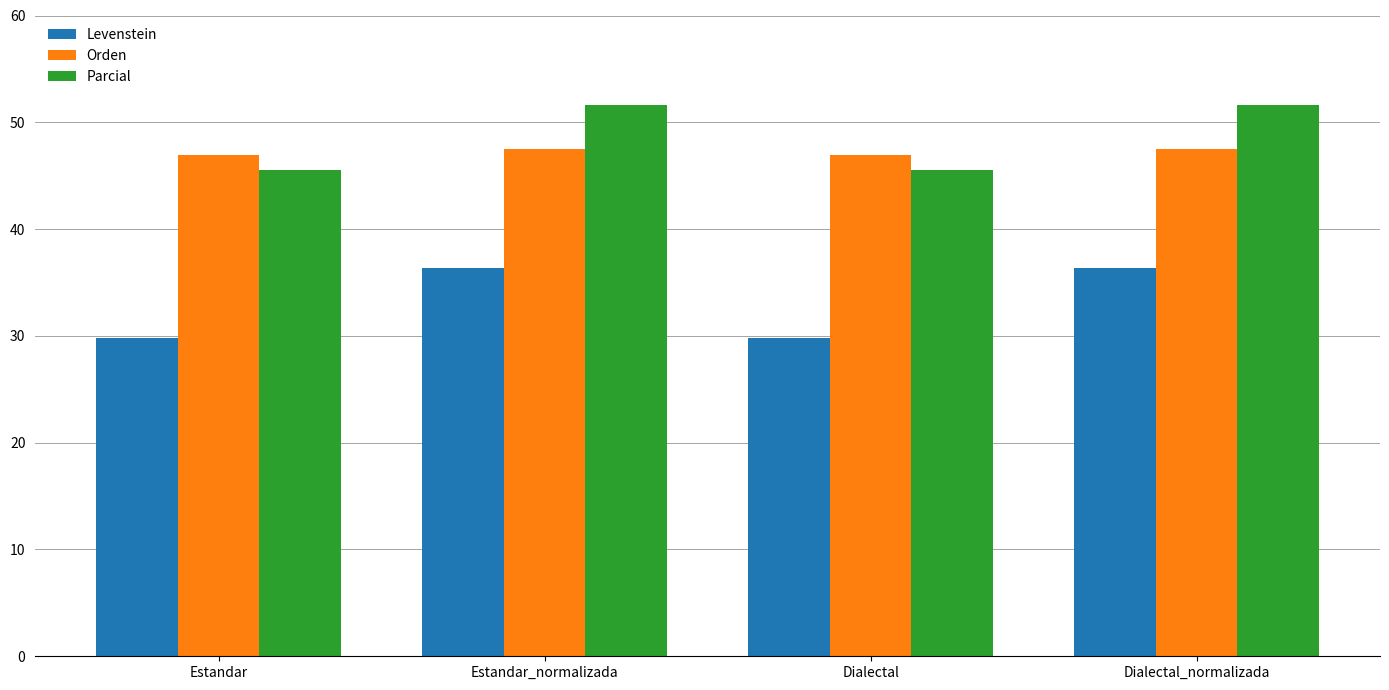

Which series has the largest range (max minus min)?

Levenstein